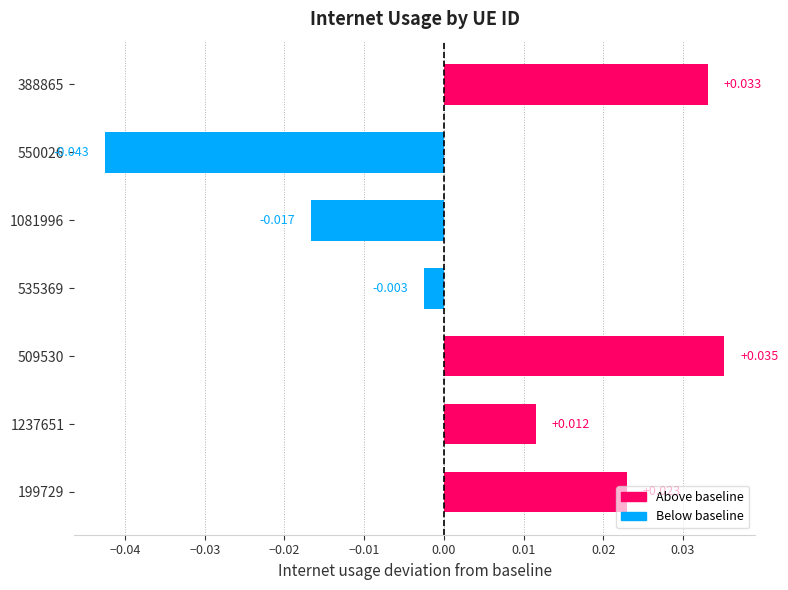

Rank the categories by value from lowest to highest.

550026, 1081996, 535369, 1237651, 199729, 388865, 509530